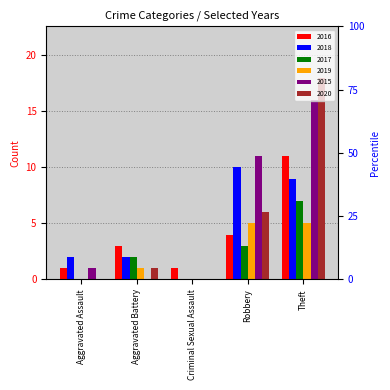

What is the difference between the 2020 values at Robbery and Criminal Sexual Assault?

6